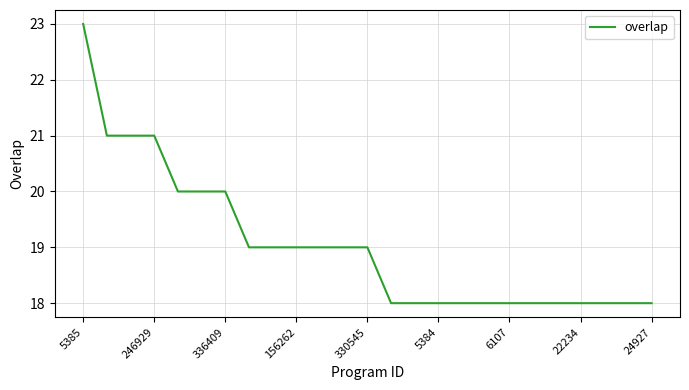

What is the maximum value shown in the chart?

23